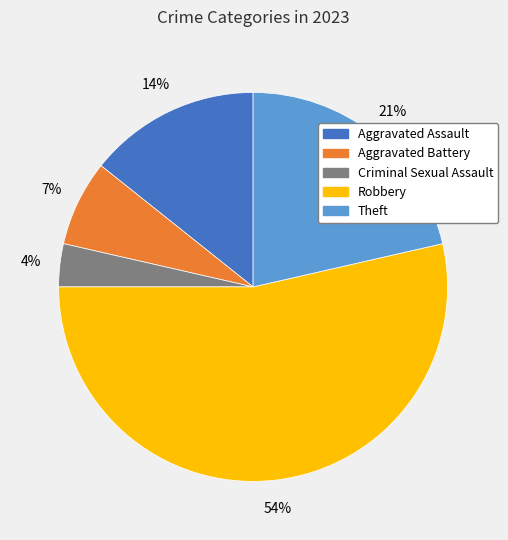

Is there any slice that represents more than half of the pie?

Yes